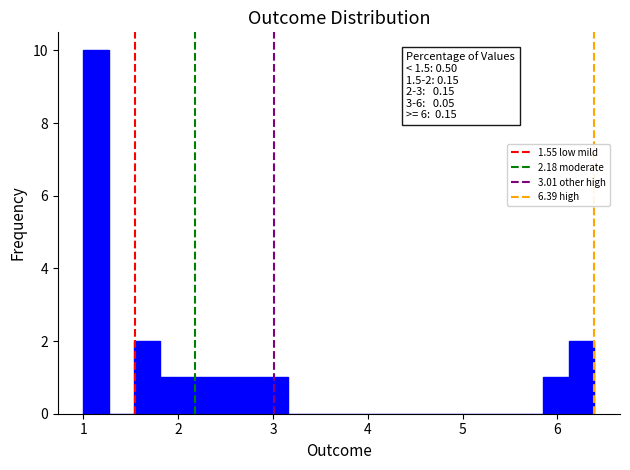

Read against the x-axis, roughly where is the centre of the tallest bar?

1.1